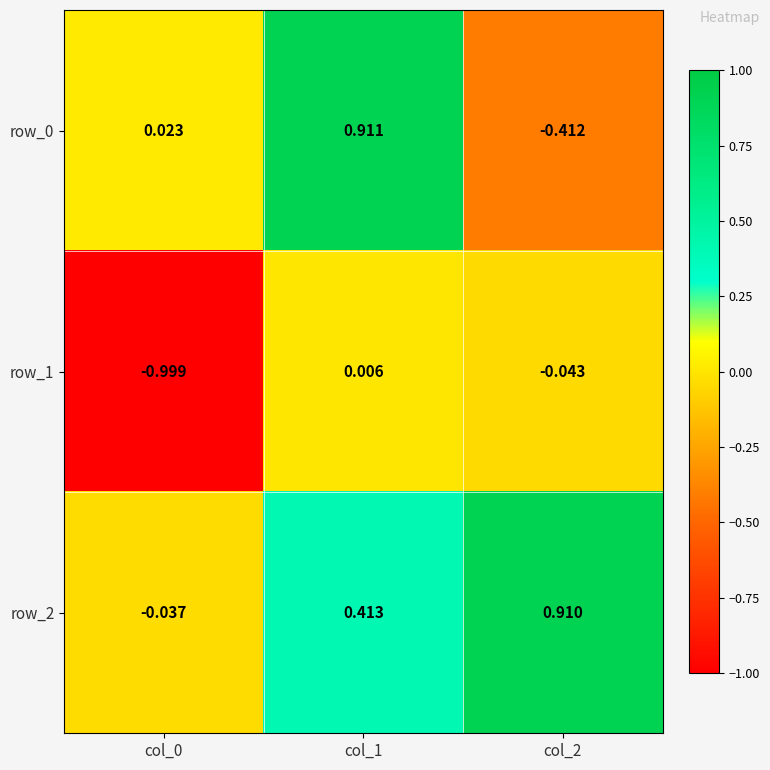

How many values in the row_2 series are below 0?

1